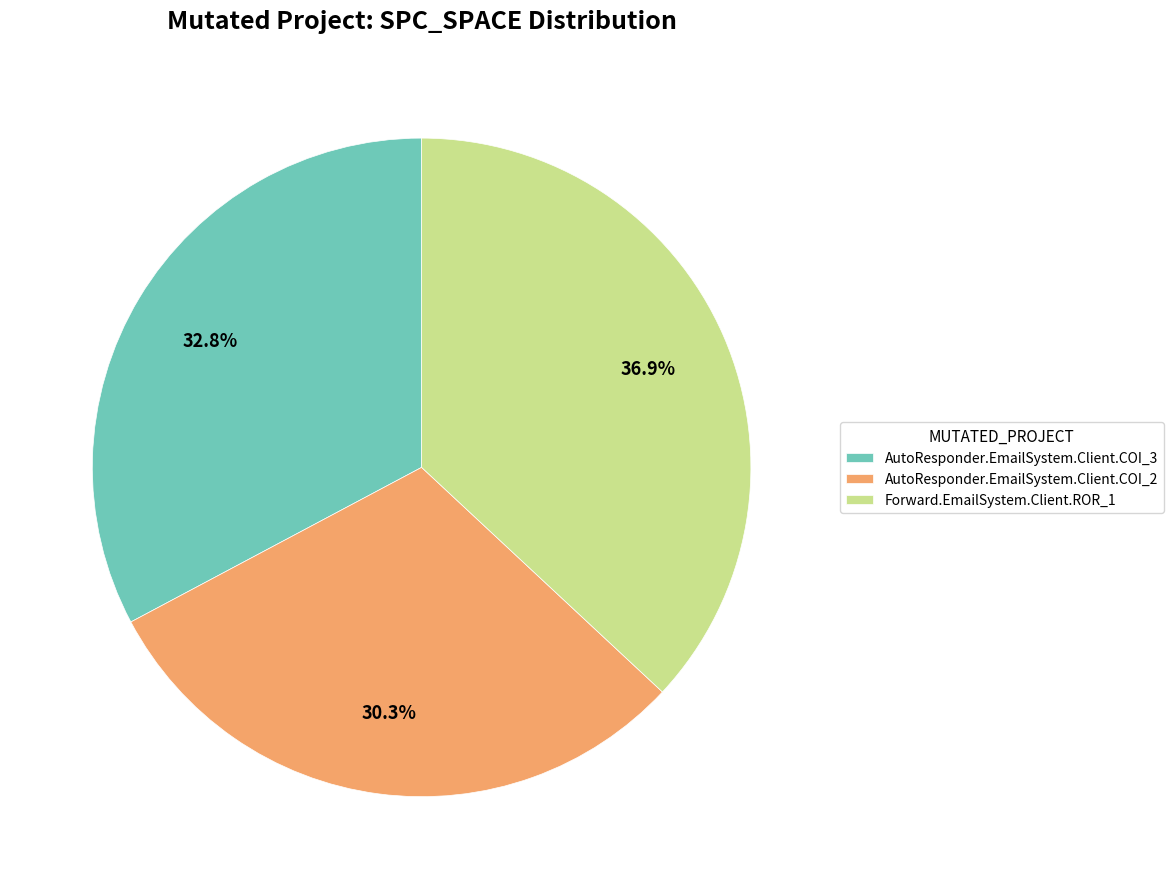

What percentage is NOT represented by AutoResponder.EmailSystem.Client.COI_2?

69.7%